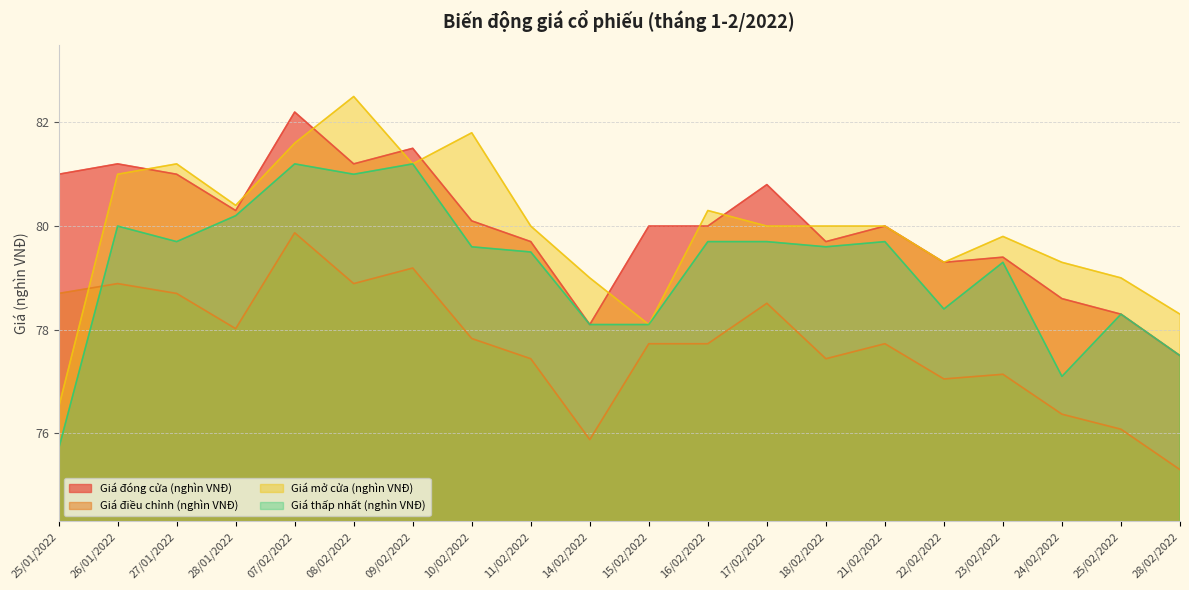

At which label does Giá mở cửa (nghìn VNĐ) reach its peak?

08/02/2022